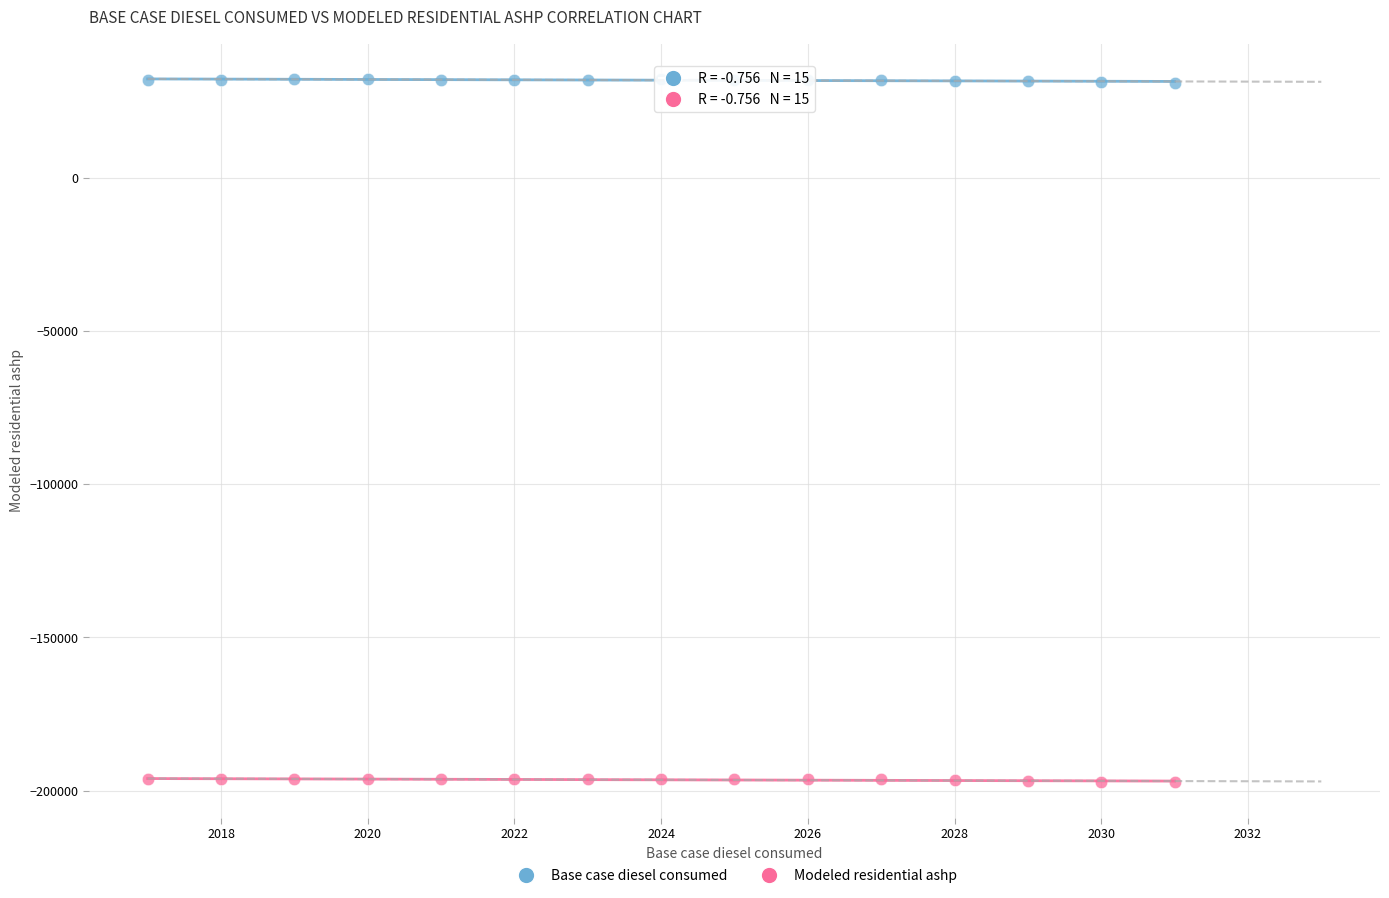

Across all data points, what is the range of Y values (max minus min)?

229456.4